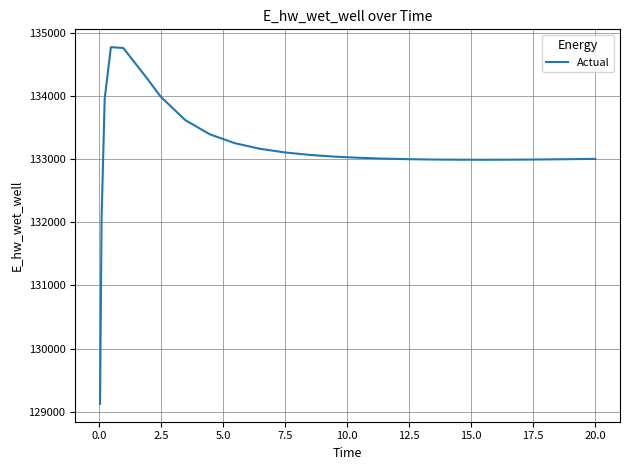

What is the minimum value shown in the chart?

129124.4